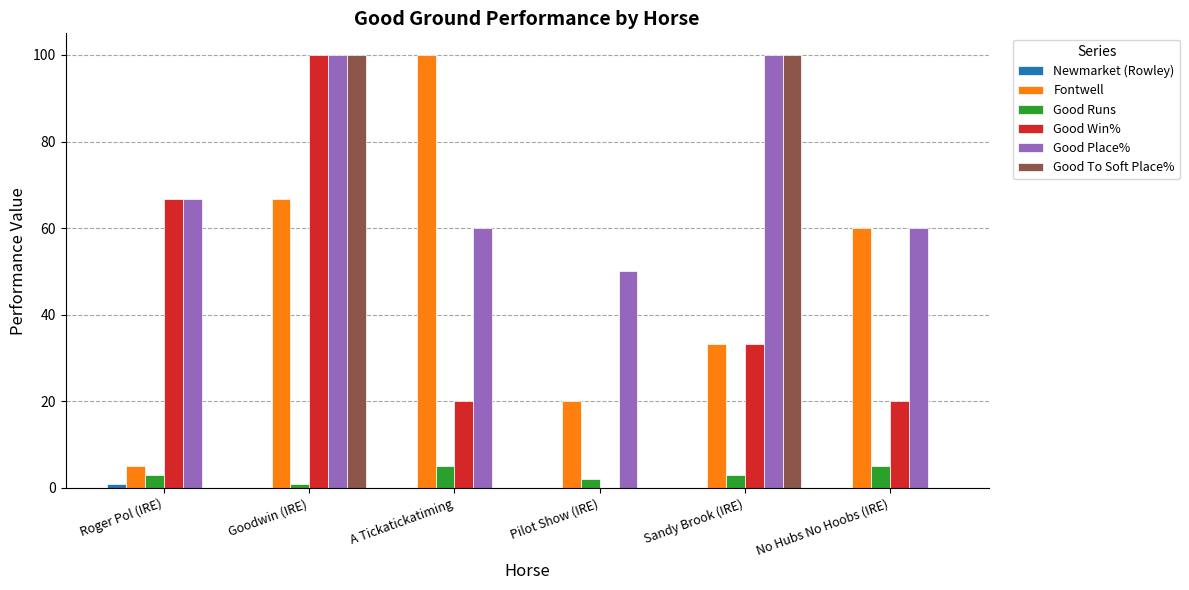

What value does the Good Runs series have at A Tickatickatiming?

5.0